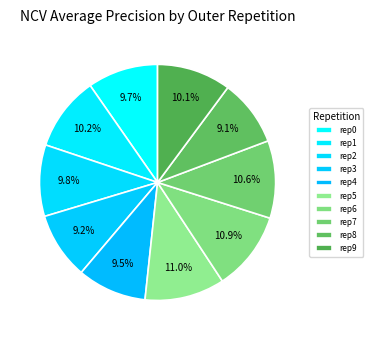

How many segments does this pie chart have?

10